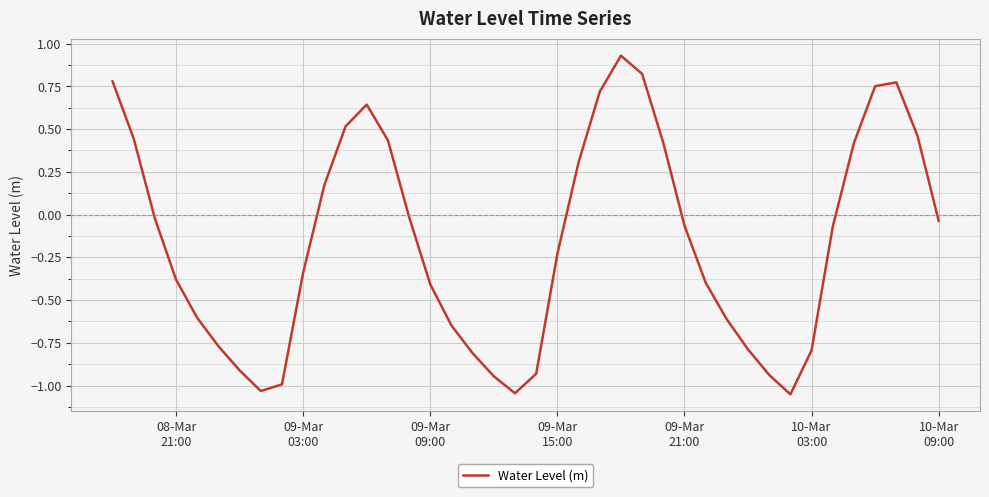

What is the difference between the maximum and minimum values?

2.0